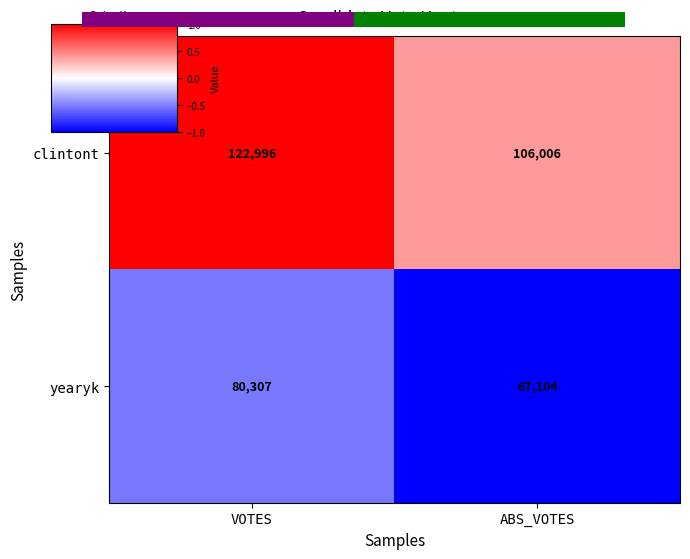

Between VOTES and ABS_VOTES, which series saw the biggest shift?

clintont